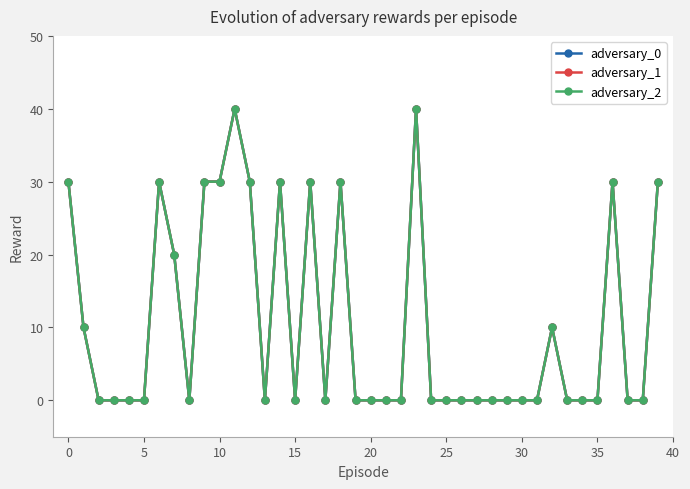

How many adversary_0 values are between 0 and 30?

38